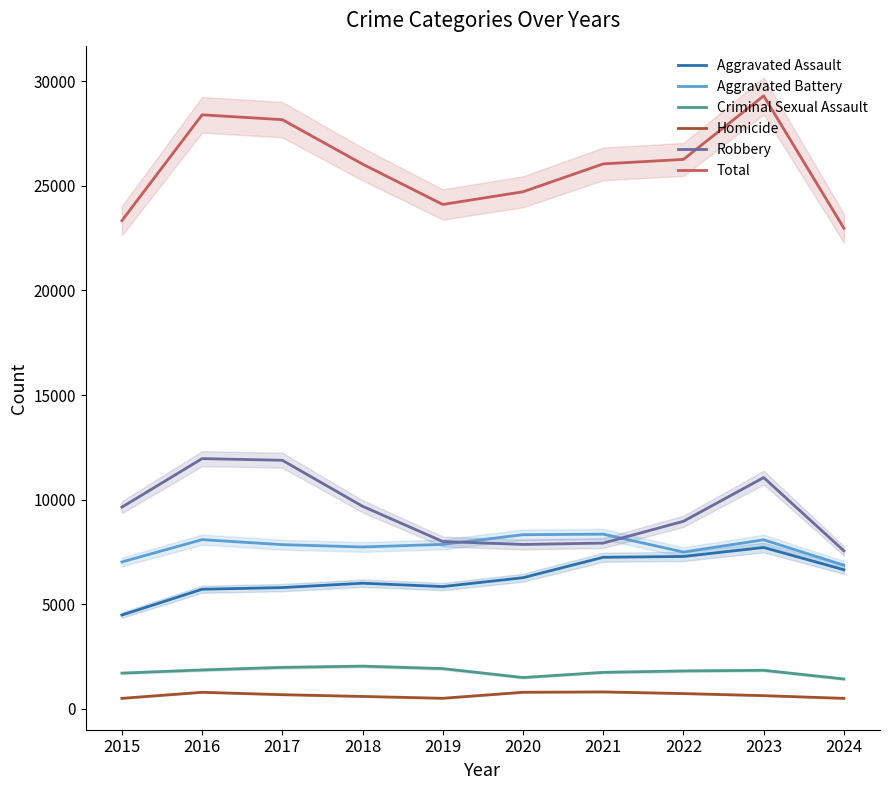

Reading right to left, list all the values displayed in this chart.

Aggravated Assault: 6645	7710	7280	7242	6265	5841	6002	5793	5713	4480
Aggravated Battery: 6863	8077	7492	8347	8321	7858	7735	7845	8086	7019
Criminal Sexual Assault: 1422	1838	1807	1740	1491	1919	2036	1977	1854	1704
Homicide: 496	626	725	804	787	499	588	672	786	496
Robbery: 7551	11053	8963	7920	7855	7995	9681	11880	11960	9638
Total: 22977	29304	26267	26053	24719	24112	26042	28167	28399	23337